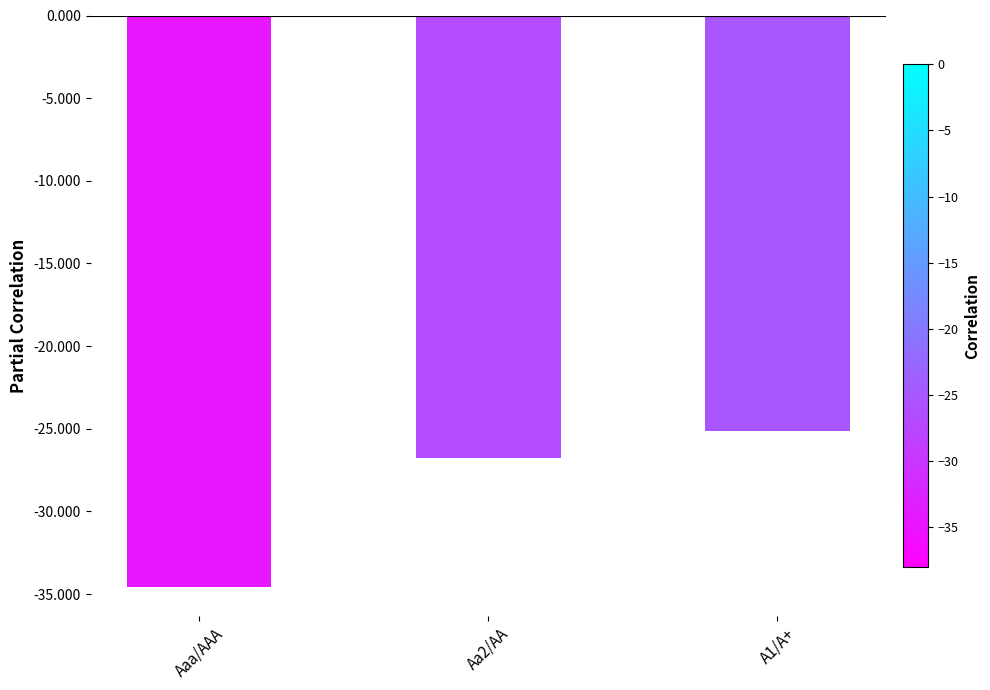

What is the value of the 3rd bar from the left?

-25.1